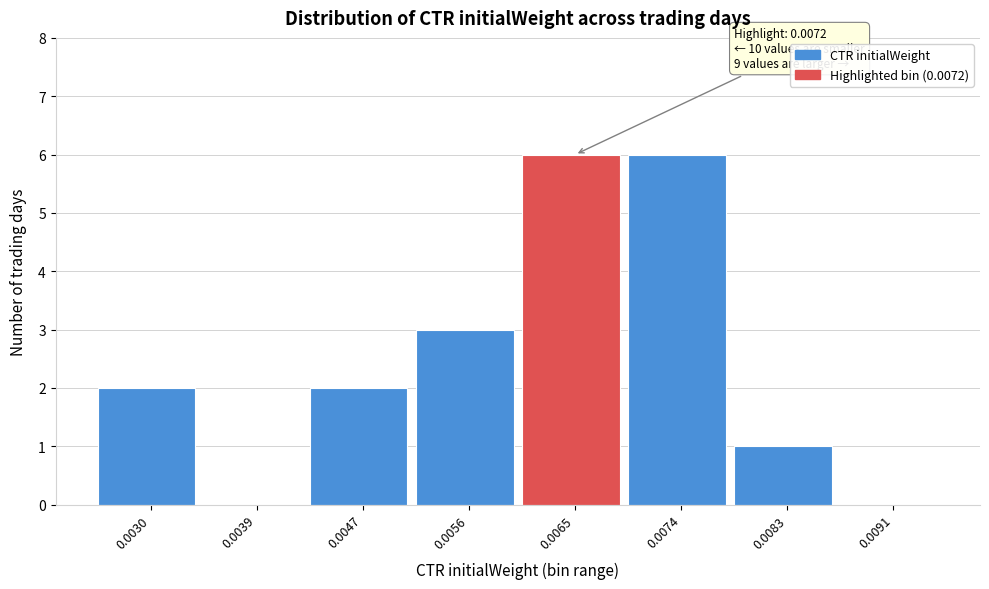

Reading right to left, list all the values displayed in this chart.

0.0091=0	0.0083=1	0.0074=6	0.0065=6	0.0056=3	0.0047=2	0.0039=0	0.0030=2